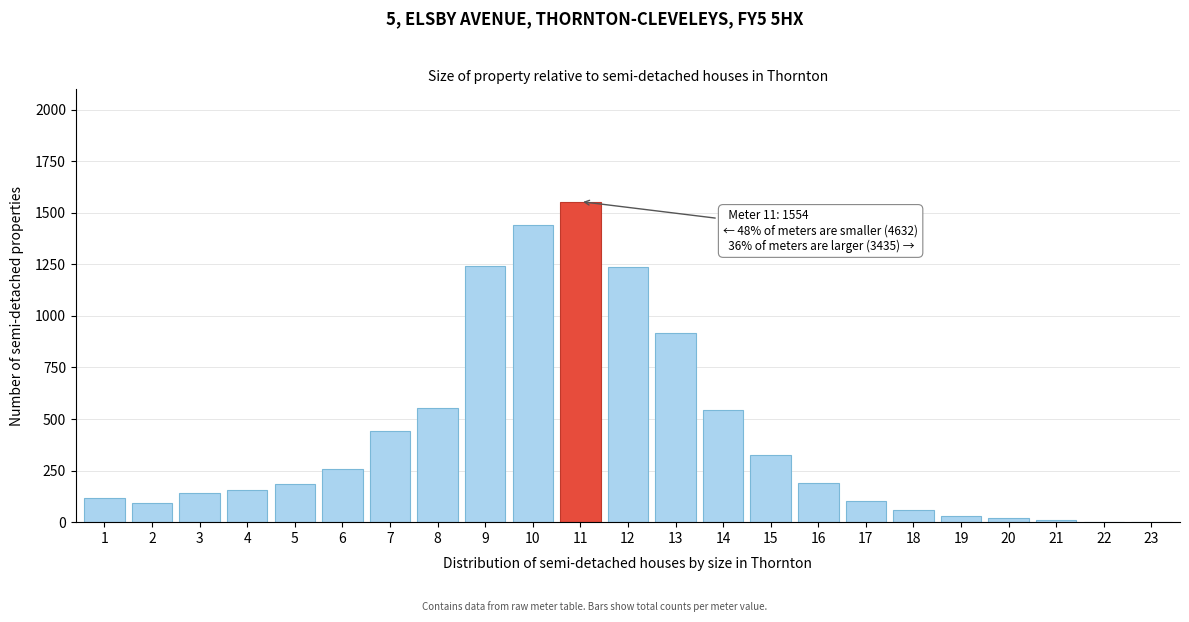

What is the ratio of the value at 10 to the value at 15?

4.4